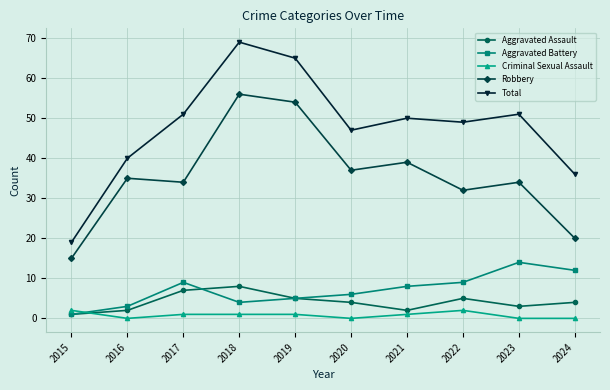

Is this an area chart (filled region under the line)?

No